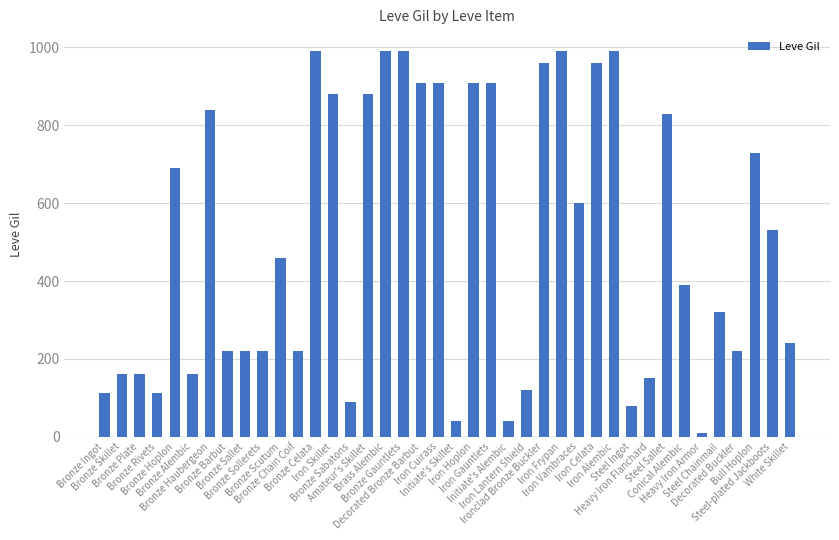

What is the average value?

506